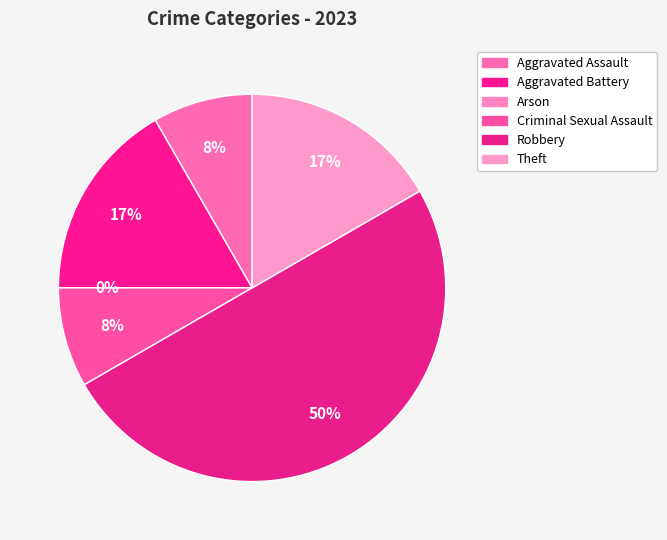

Is it true that Criminal Sexual Assault is 1% of the pie?

False